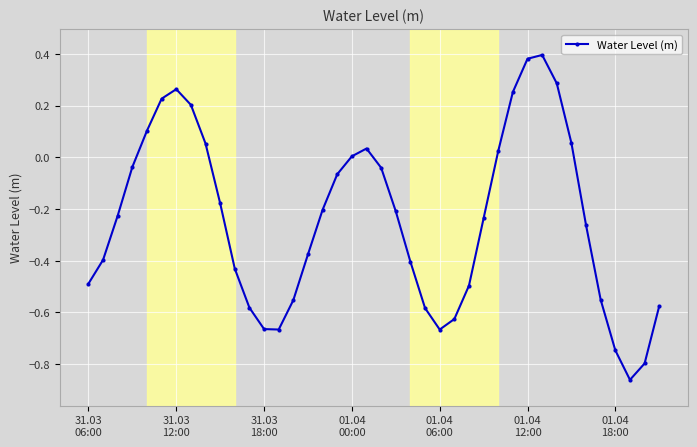

How many lines are shown in the chart?

1